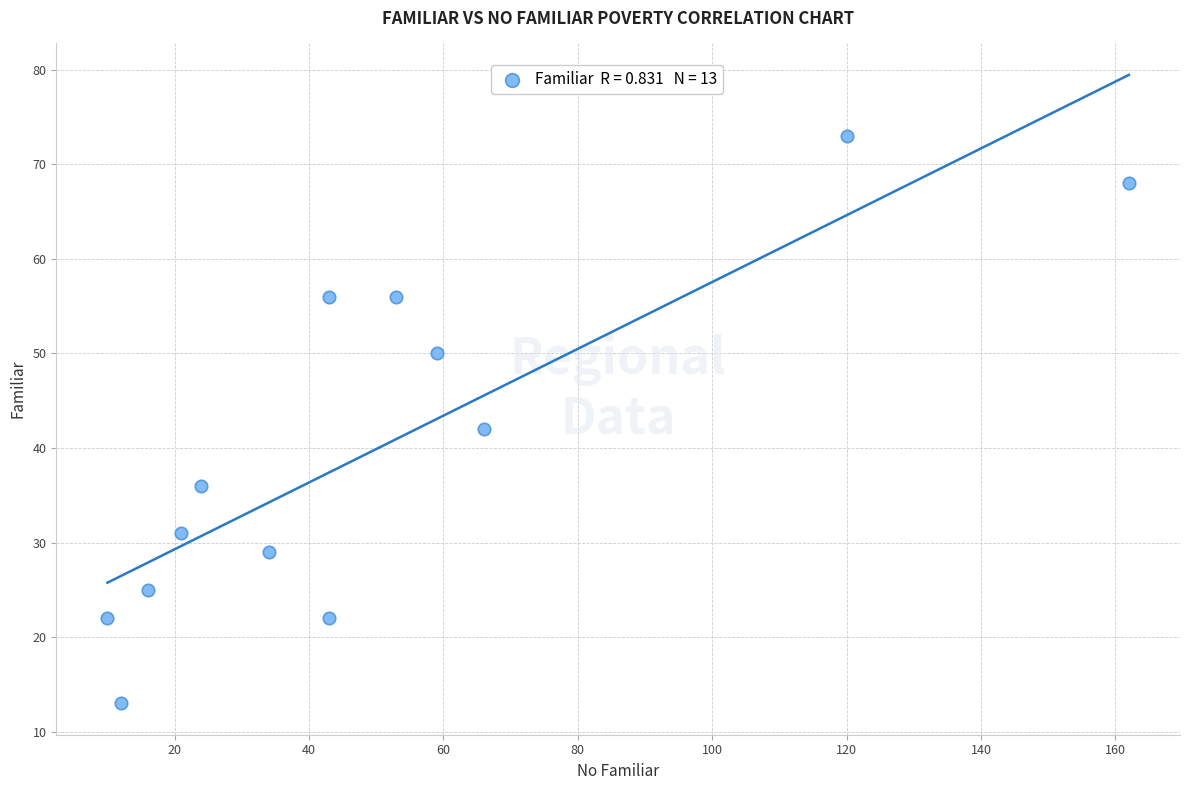

What is the range of X values (max minus min)?

152